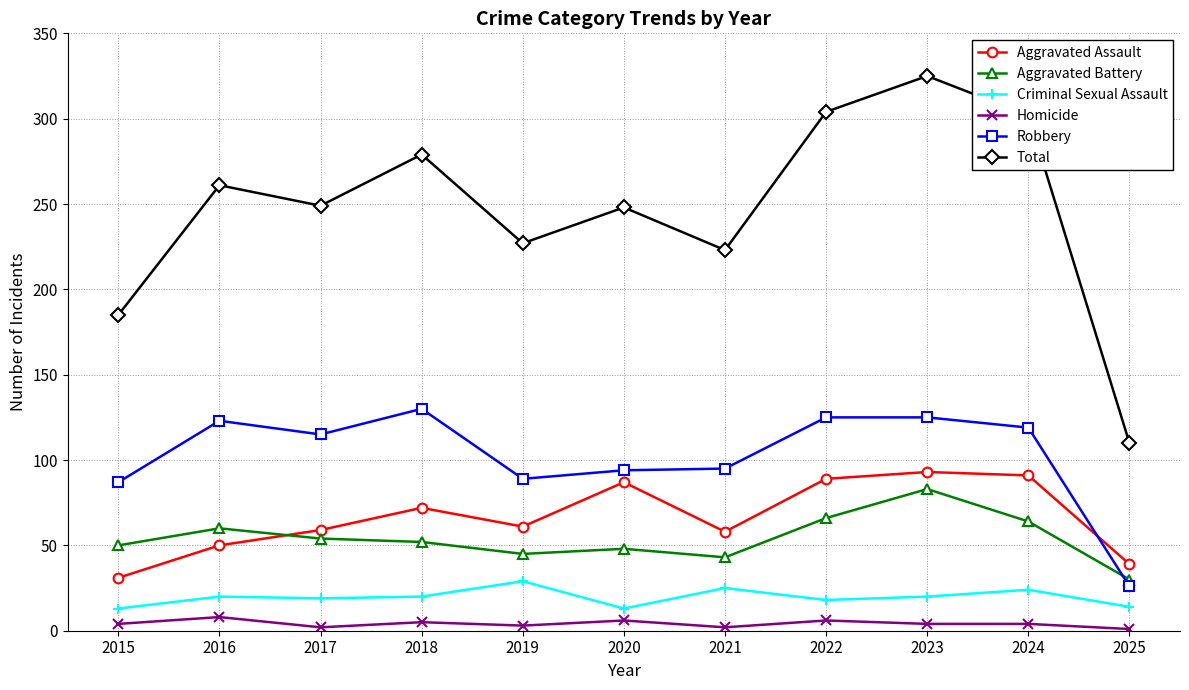

Is this an area chart (filled region under the line)?

No